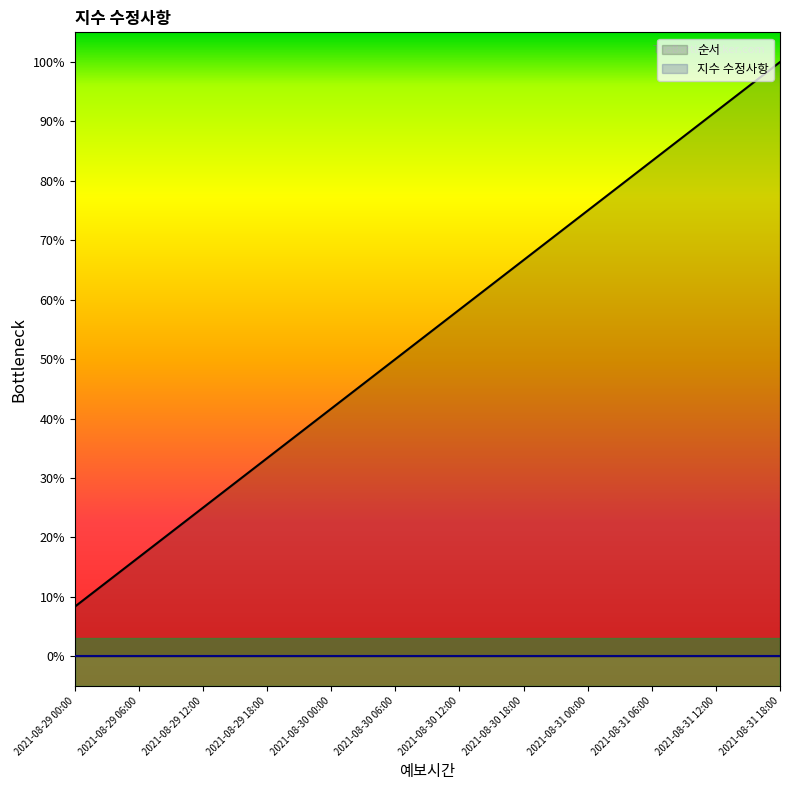

Does the chart display data point markers on the line(s)?

No